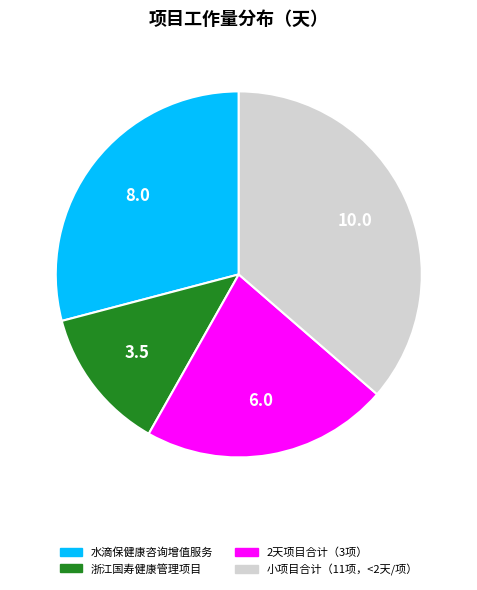

How many segments does this pie chart have?

4